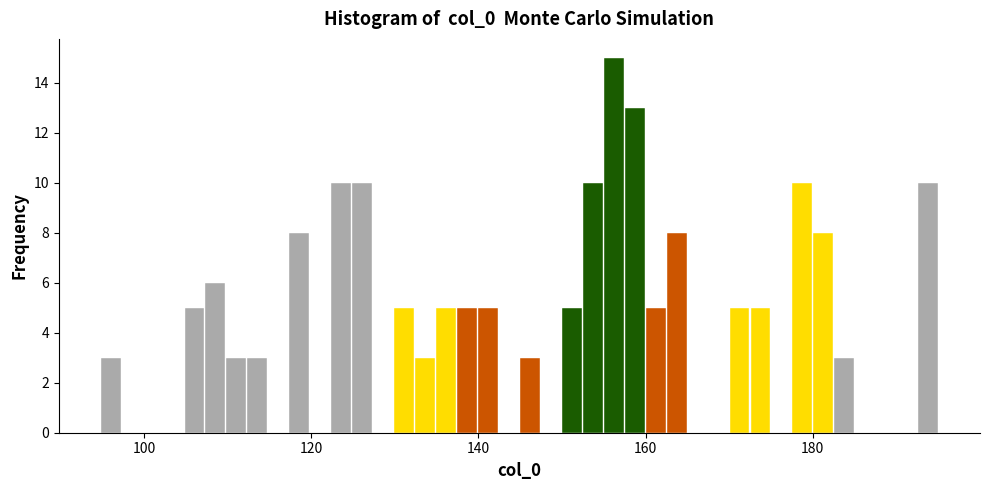

Read against the x-axis, roughly where is the centre of the tallest bar?

156